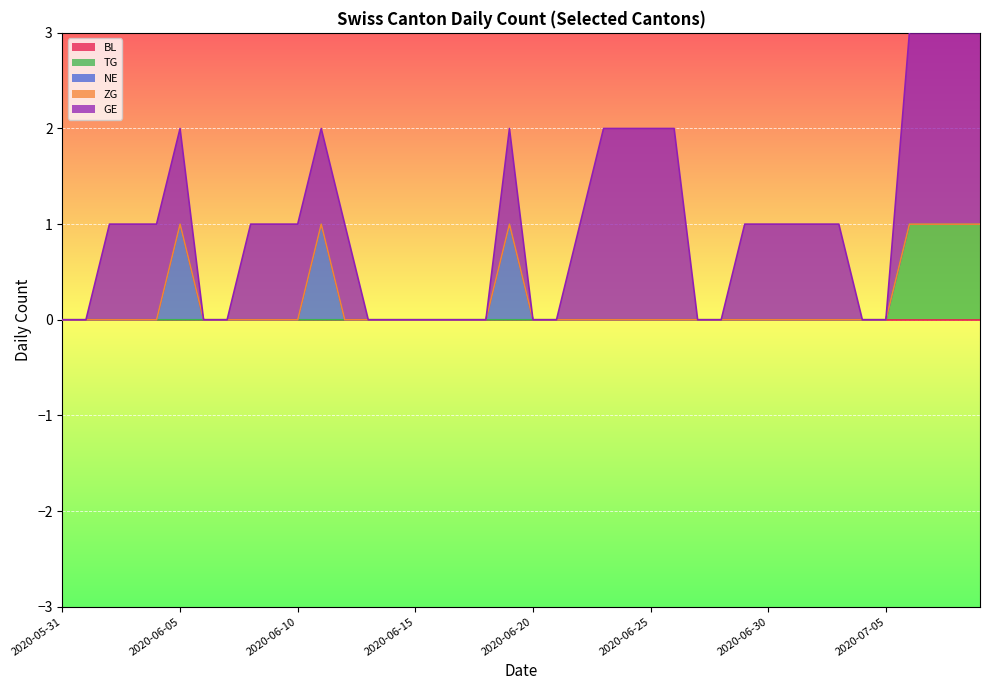

True or false: TG has more than 0 points higher than both neighbors.

False